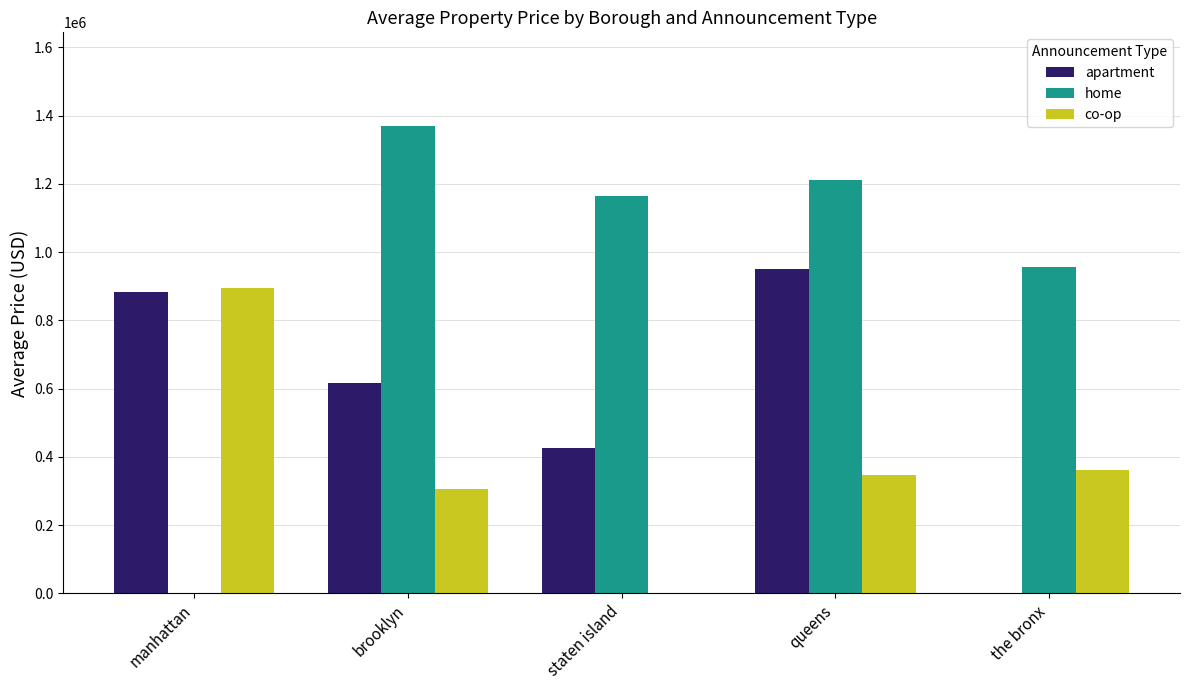

At which label does home first exceed 1163983?

brooklyn